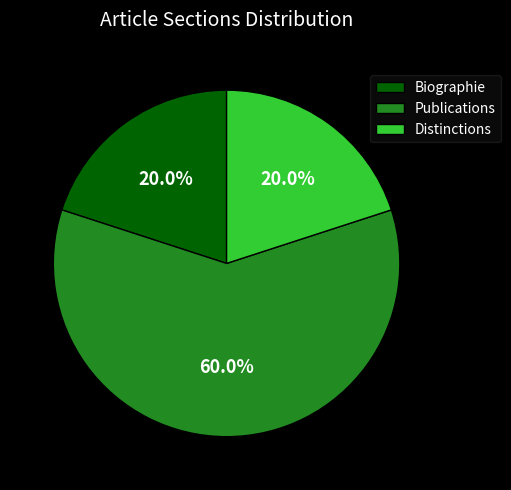

Which slice is the largest?

Publications